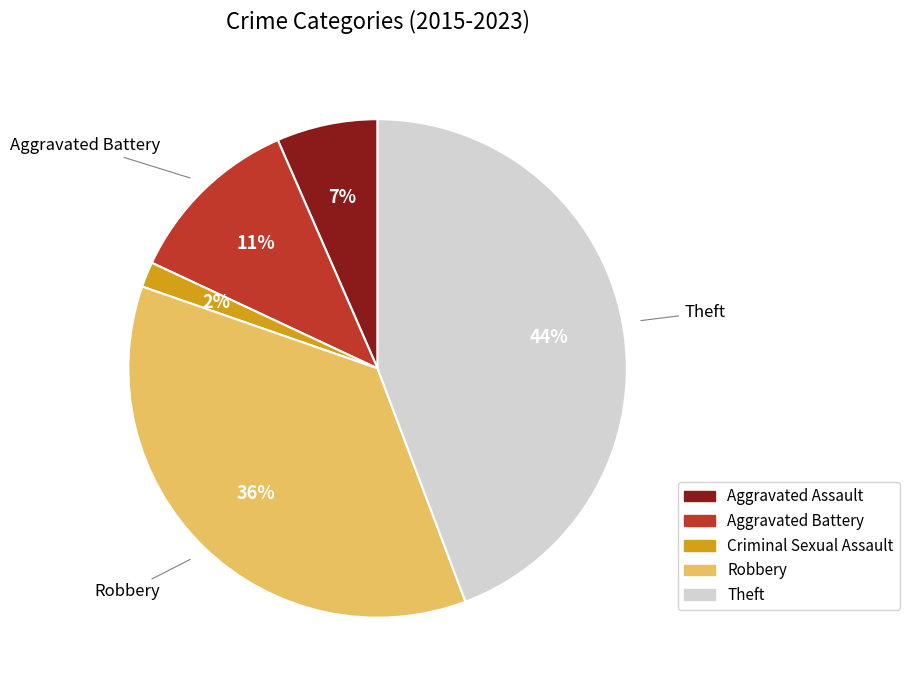

Which category has the biggest portion of the pie?

Theft